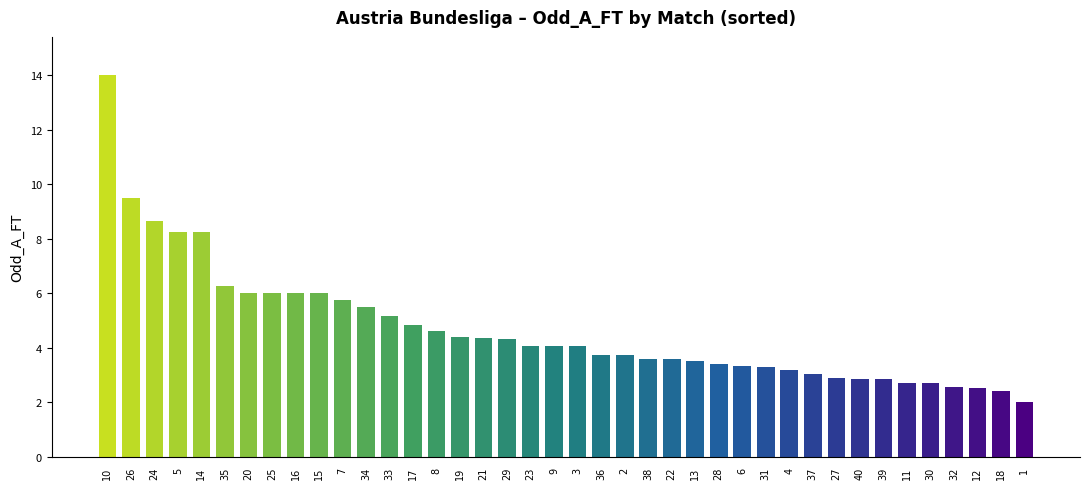

True or false: the data shows 5.5 at 3.

False